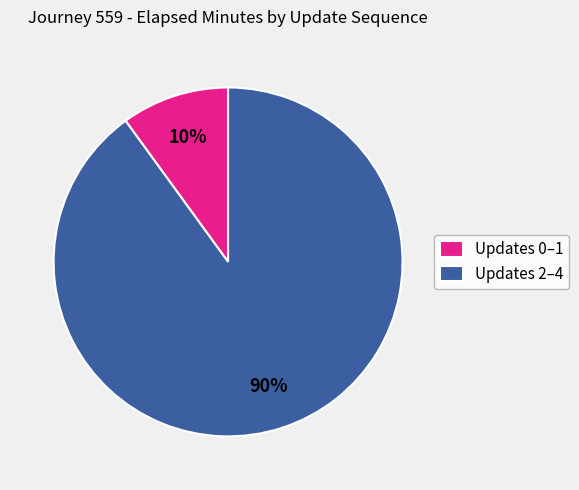

Do Updates 0–1 and Updates 2–4 together represent more than half of the pie?

Yes